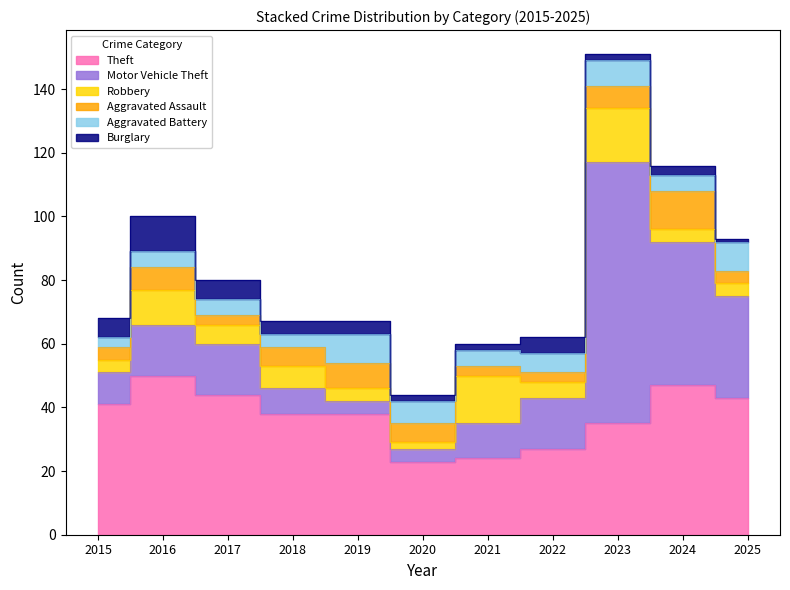

The Burglary series shows 3 at 2018. True or false?

False